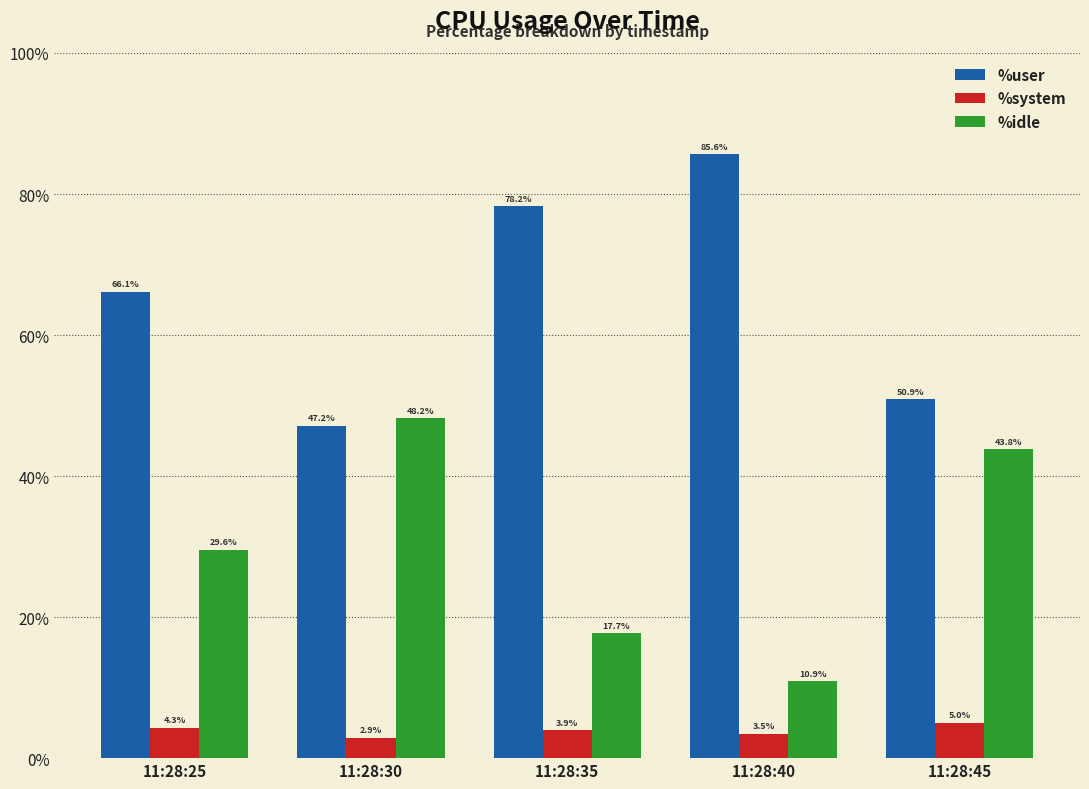

What is the average value of the %system series?

3.9